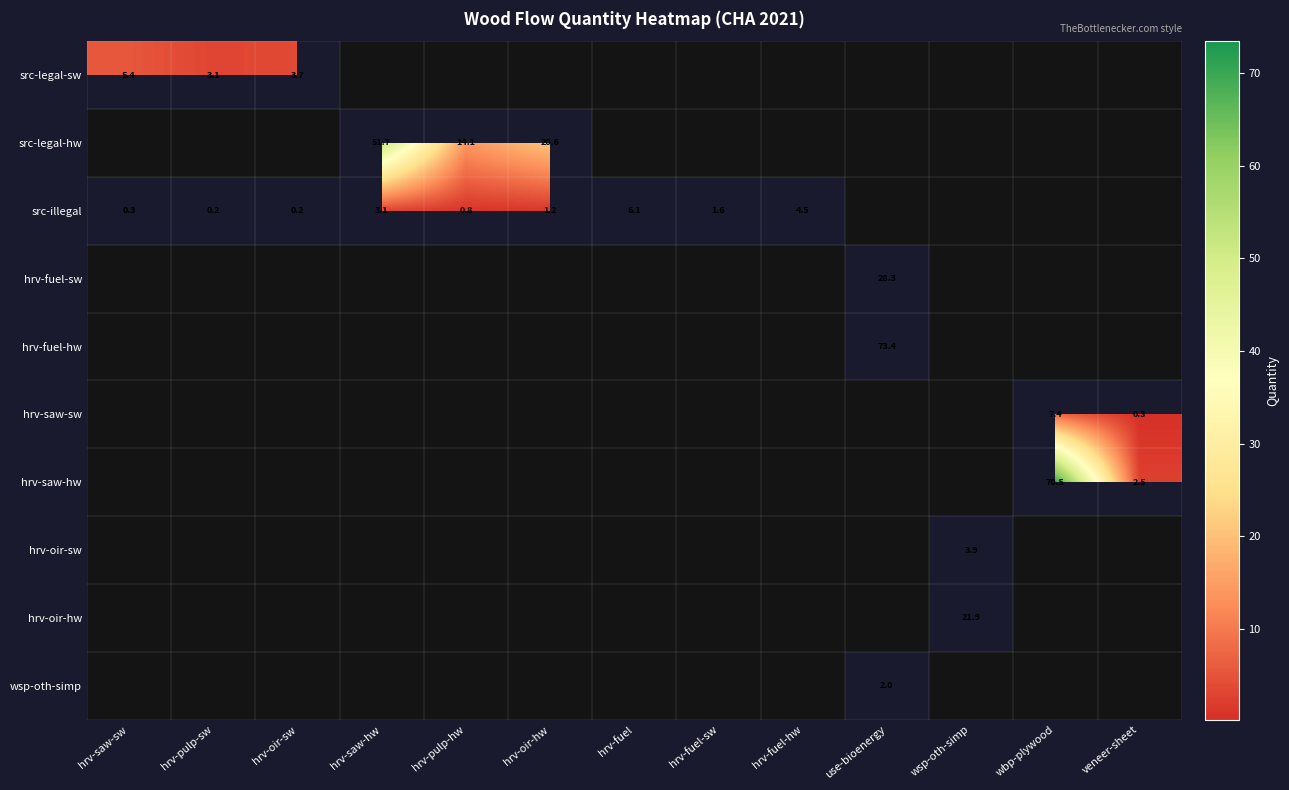

The src-legal-sw series shows 5.1 at hrv-pulp-sw. True or false?

False